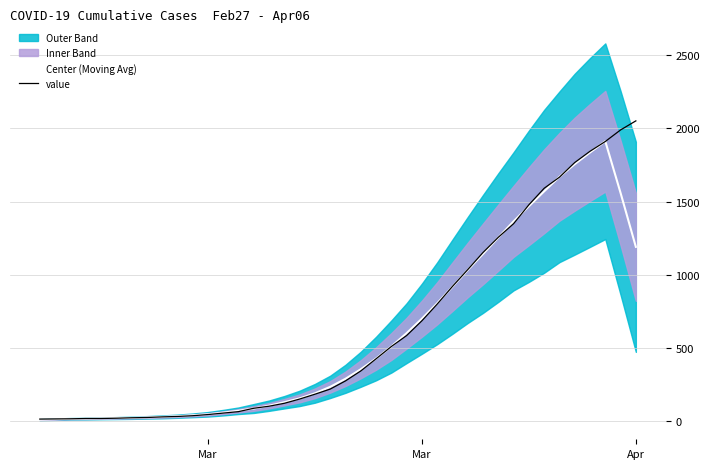

What is the highest value of the Center (Moving Avg) series?

1912.8